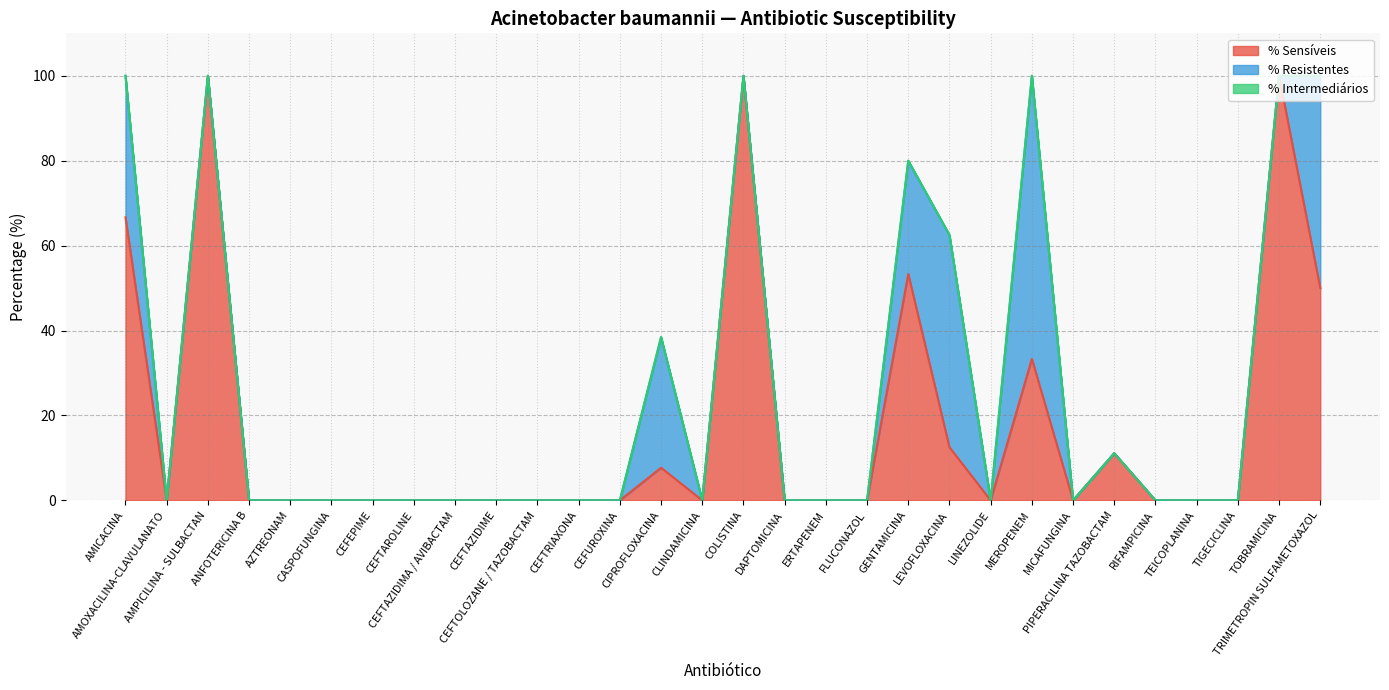

At which label is % Sensíveis closest to 50?

TRIMETROPIN SULFAMETOXAZOL